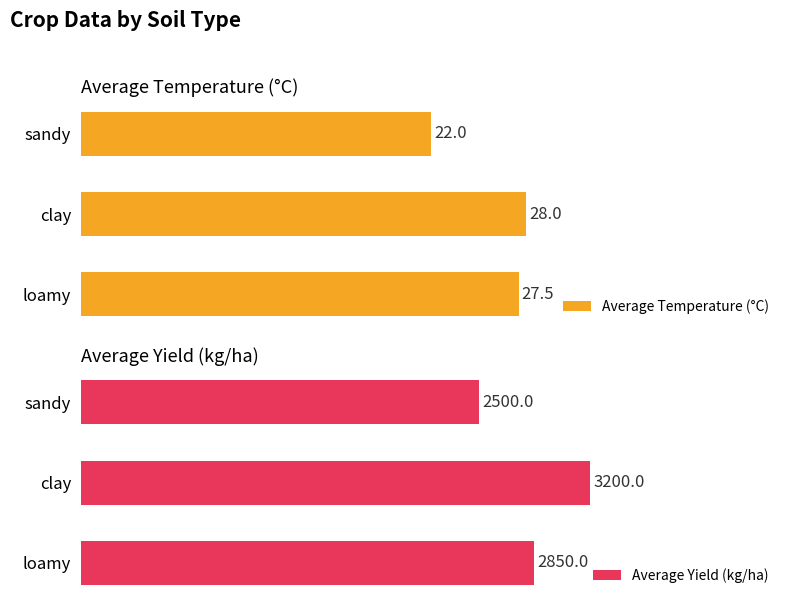

How many distinct data groups are displayed?

2